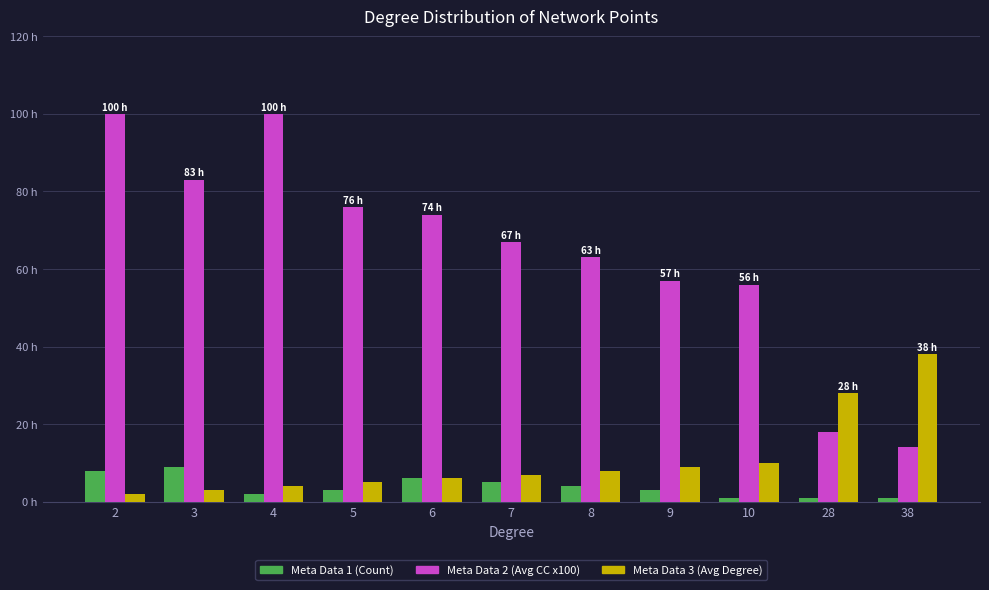

What are all the series names shown in the legend?

Meta Data 1 (Count), Meta Data 2 (Avg CC x100), Meta Data 3 (Avg Degree)